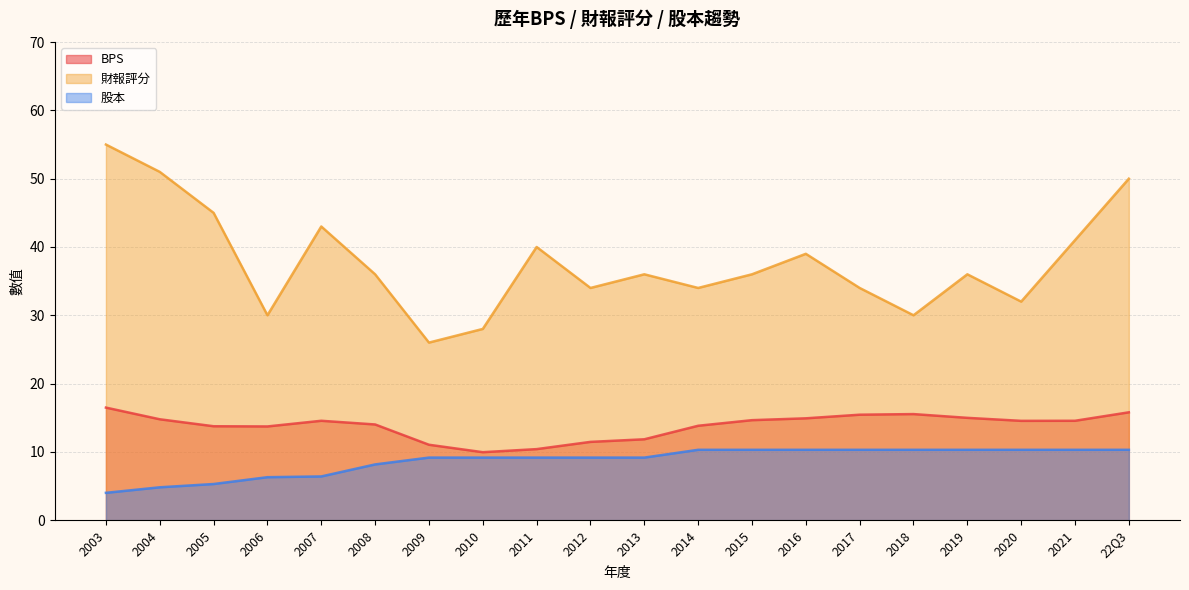

Reading right to left, list all the values displayed in this chart.

BPS: 22Q3=15.8	2021=14.6	2020=14.5	2019=15.0	2018=15.5	2017=15.4	2016=14.9	2015=14.6	2014=13.8	2013=11.8	2012=11.5	2011=10.4	2010=9.9	2009=11.0	2008=14.0	2007=14.6	2006=13.7	2005=13.8	2004=14.8	2003=16.5
財報評分: 22Q3=50.0	2021=41.0	2020=32.0	2019=36.0	2018=30.0	2017=34.0	2016=39.0	2015=36.0	2014=34.0	2013=36.0	2012=34.0	2011=40.0	2010=28.0	2009=26.0	2008=36.0	2007=43.0	2006=30.0	2005=45.0	2004=51.0	2003=55.0
股本: 22Q3=10.3	2021=10.3	2020=10.3	2019=10.3	2018=10.3	2017=10.3	2016=10.3	2015=10.3	2014=10.3	2013=9.2	2012=9.2	2011=9.2	2010=9.2	2009=9.2	2008=8.2	2007=6.4	2006=6.3	2005=5.3	2004=4.8	2003=4.0